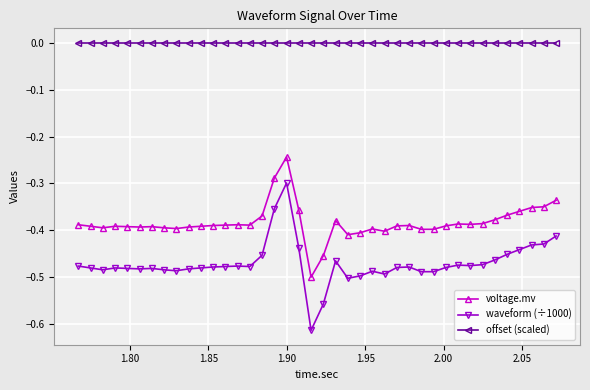

Which series has the largest total across all categories?

offset (scaled)